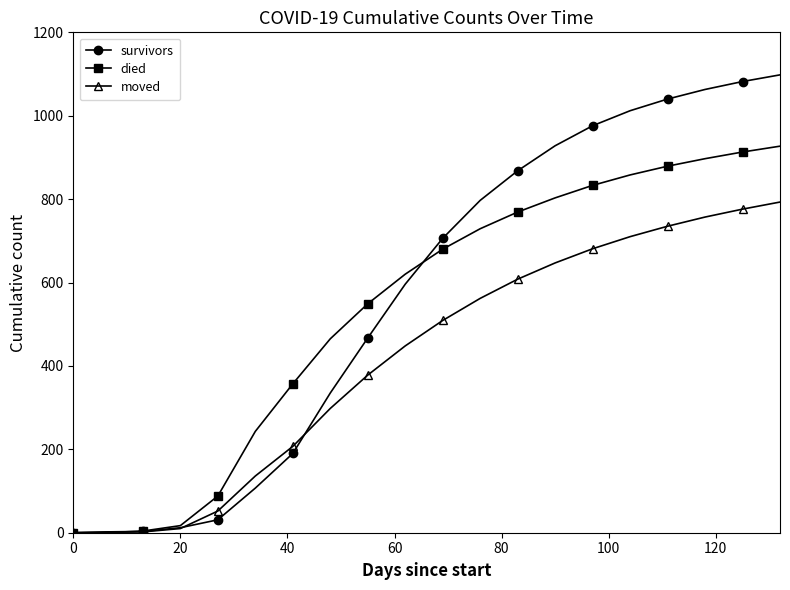

Which series has the largest range (max minus min)?

survivors